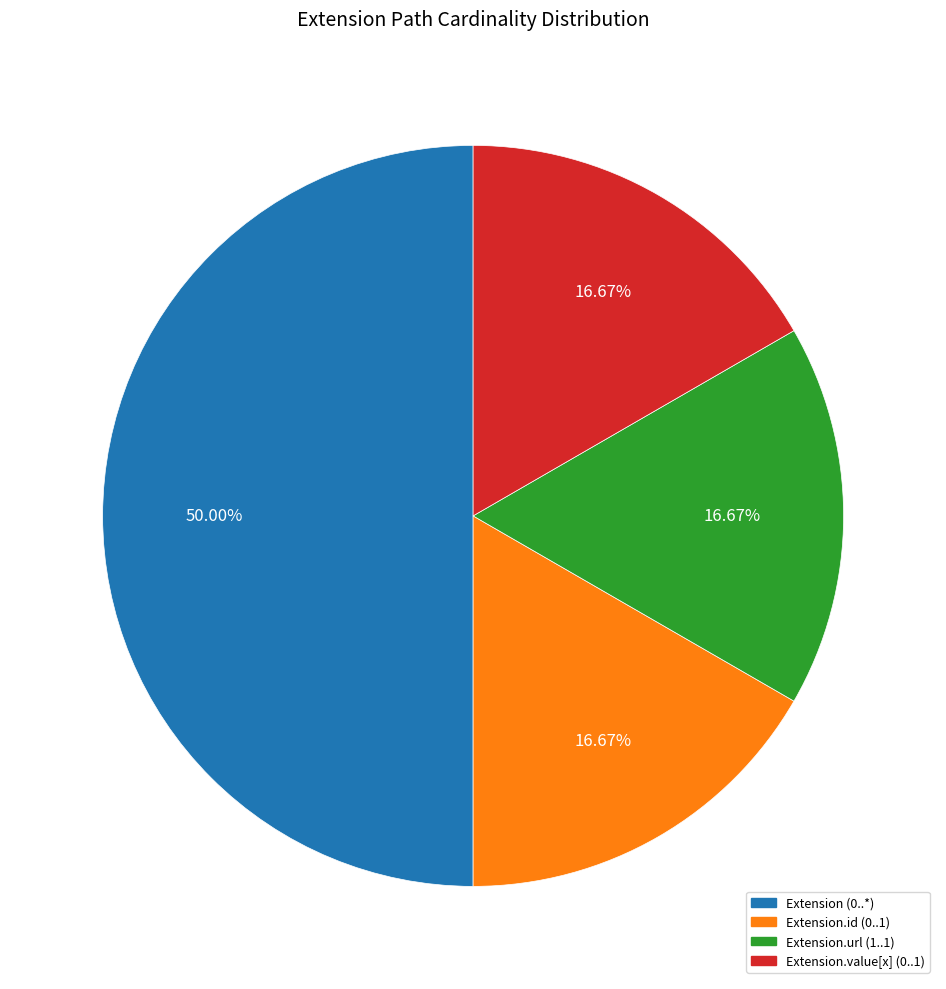

How many slices are in this pie chart?

4